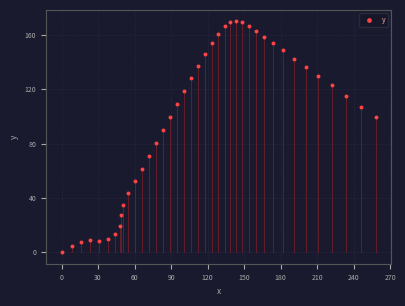

What is the range of Y values (max minus min)?

170.0